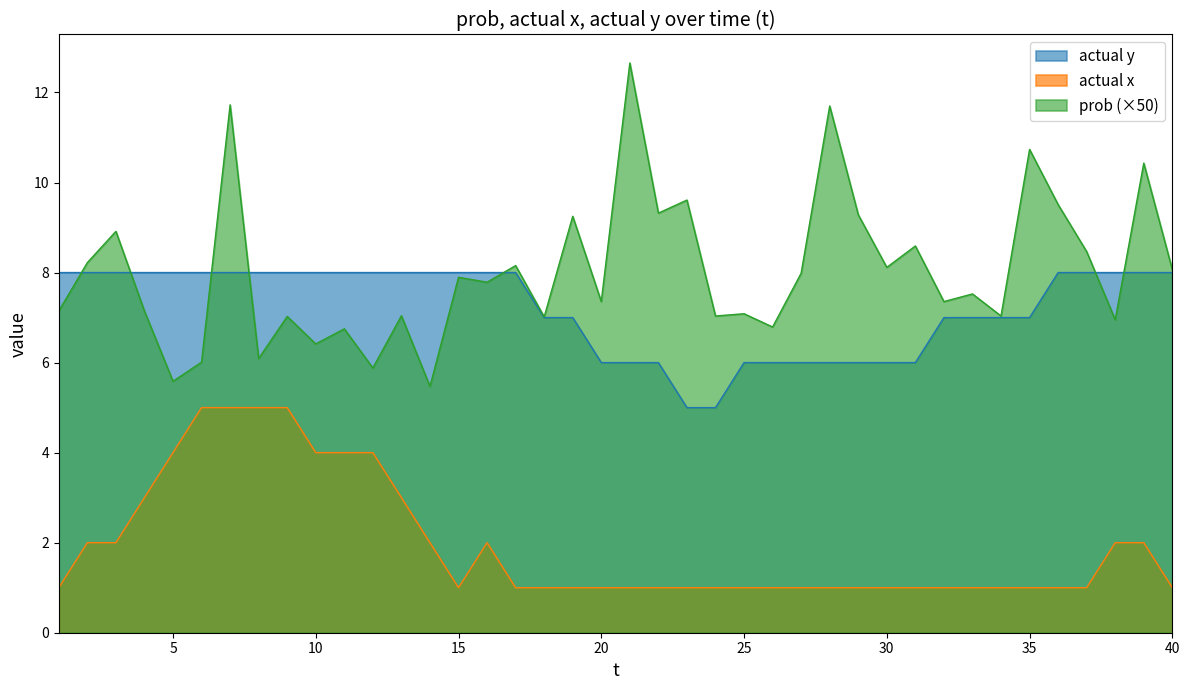

At how many categories does at least one series exceed 5?

40